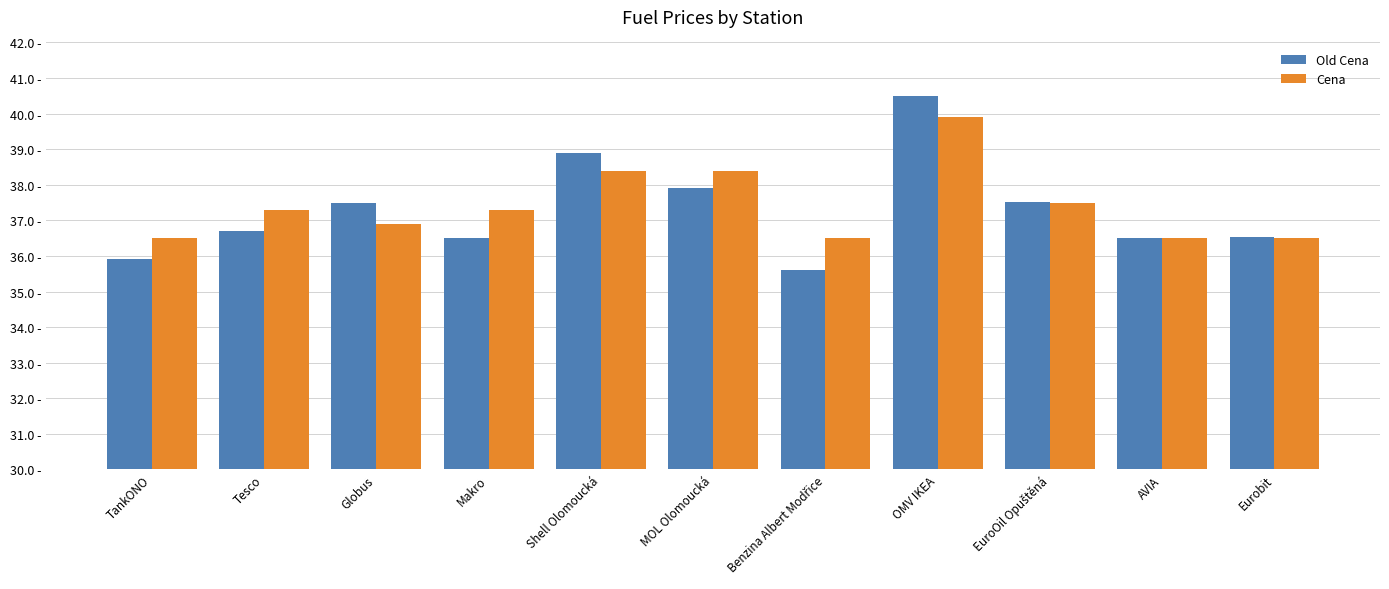

At how many categories does at least one series exceed 36?

11